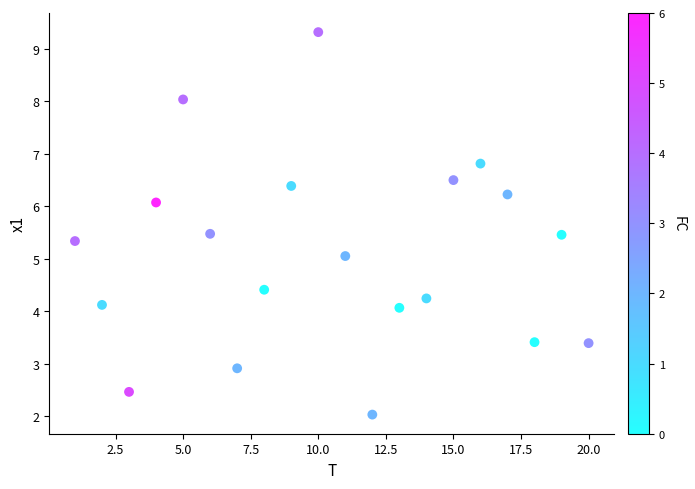

What is the range of Y values (max minus min)?

7.3